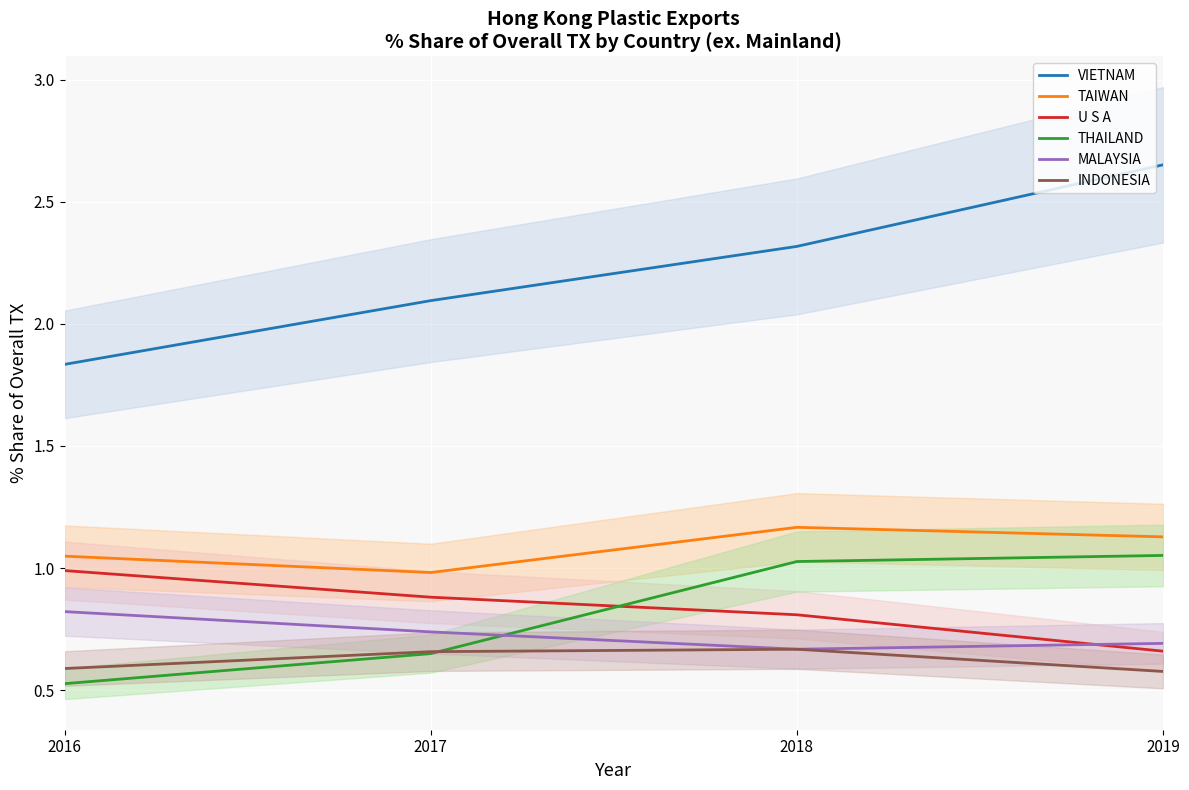

Which series has the widest spread of values?

VIETNAM